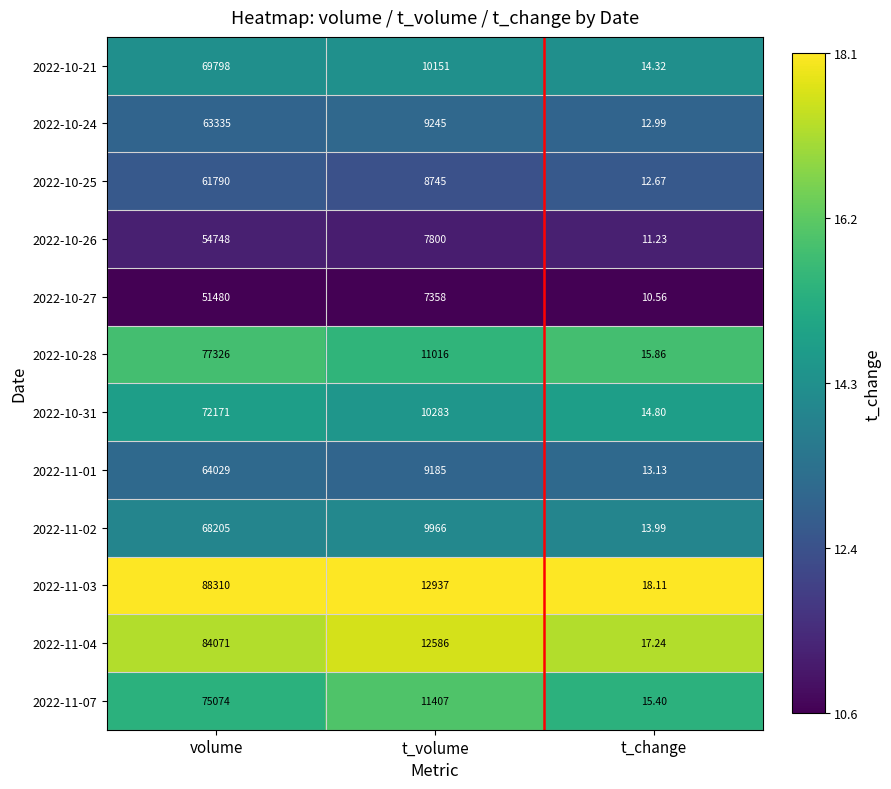

Which series has the widest spread of values?

2022-11-03